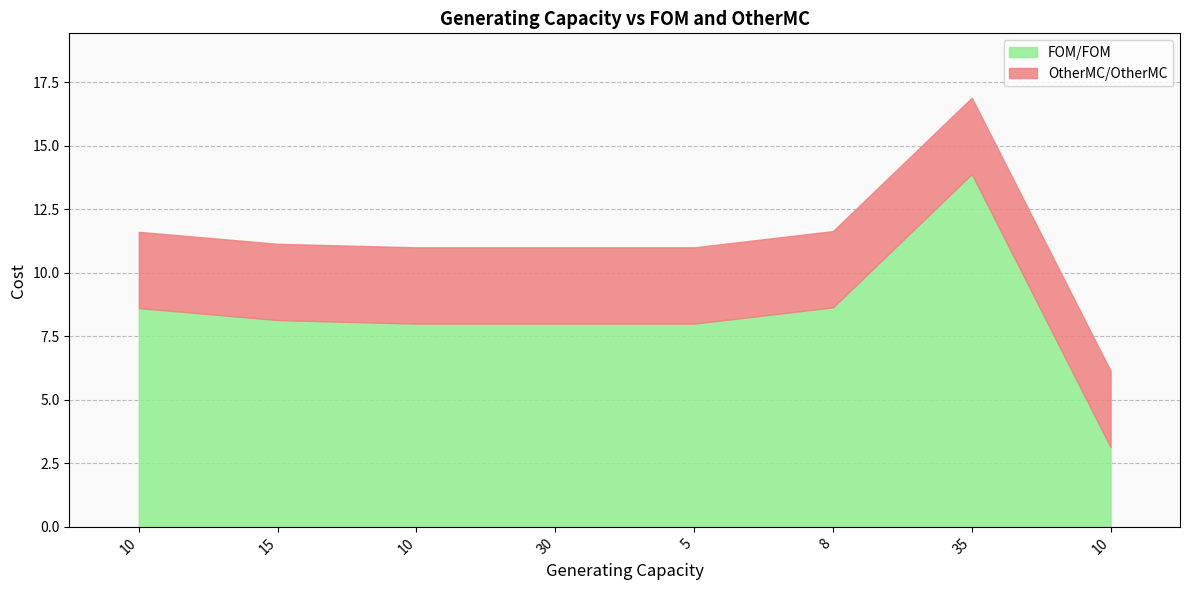

Reading left to right, extract all data points from this chart.

FOM/FOM: 10=8.6	15=8.1	10=8.0	30=8.0	5=8.0	8=8.6	35=13.9	10=3.1
OtherMC/OtherMC: 10=3.0	15=3.0	10=3.0	30=3.0	5=3.0	8=3.0	35=3.0	10=3.0